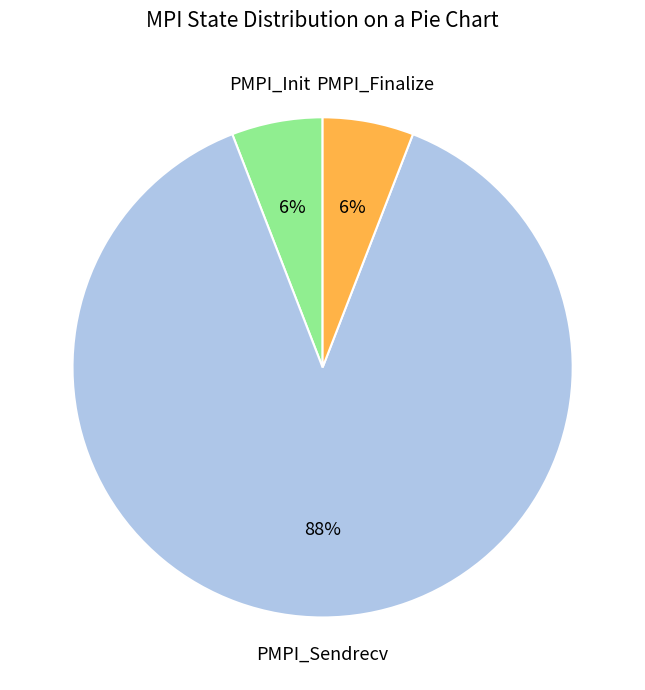

To the nearest percent, what is the difference between the largest and smallest slice percentages?

82%